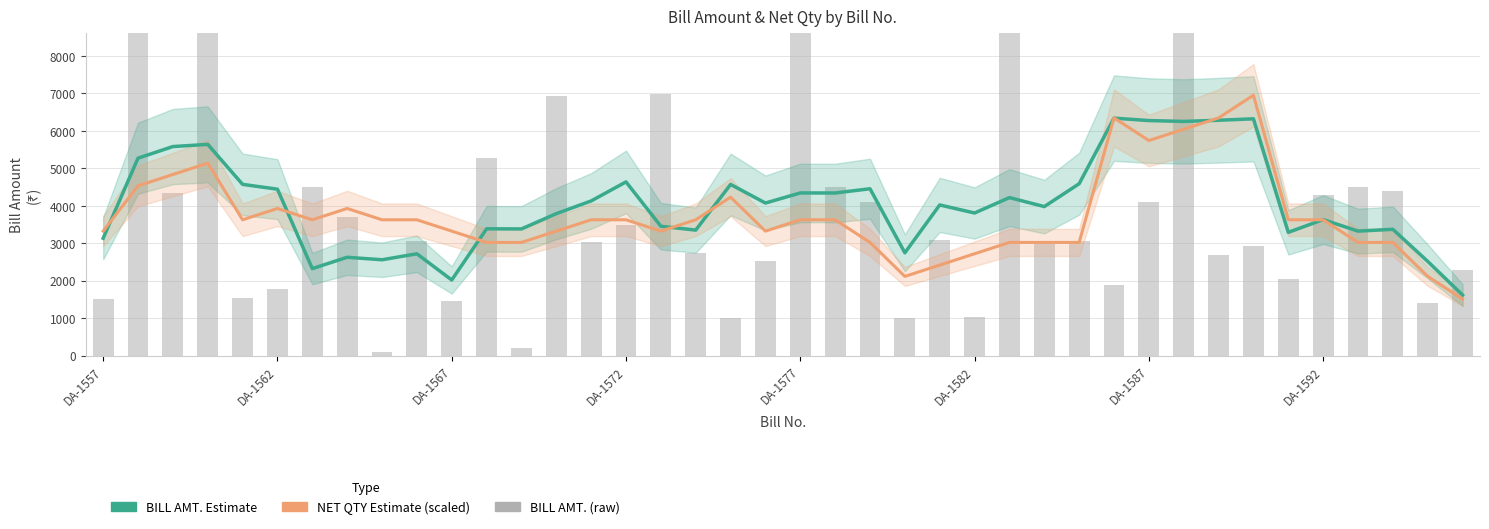

At which label does NET QTY Estimate (scaled) reach its minimum?

39